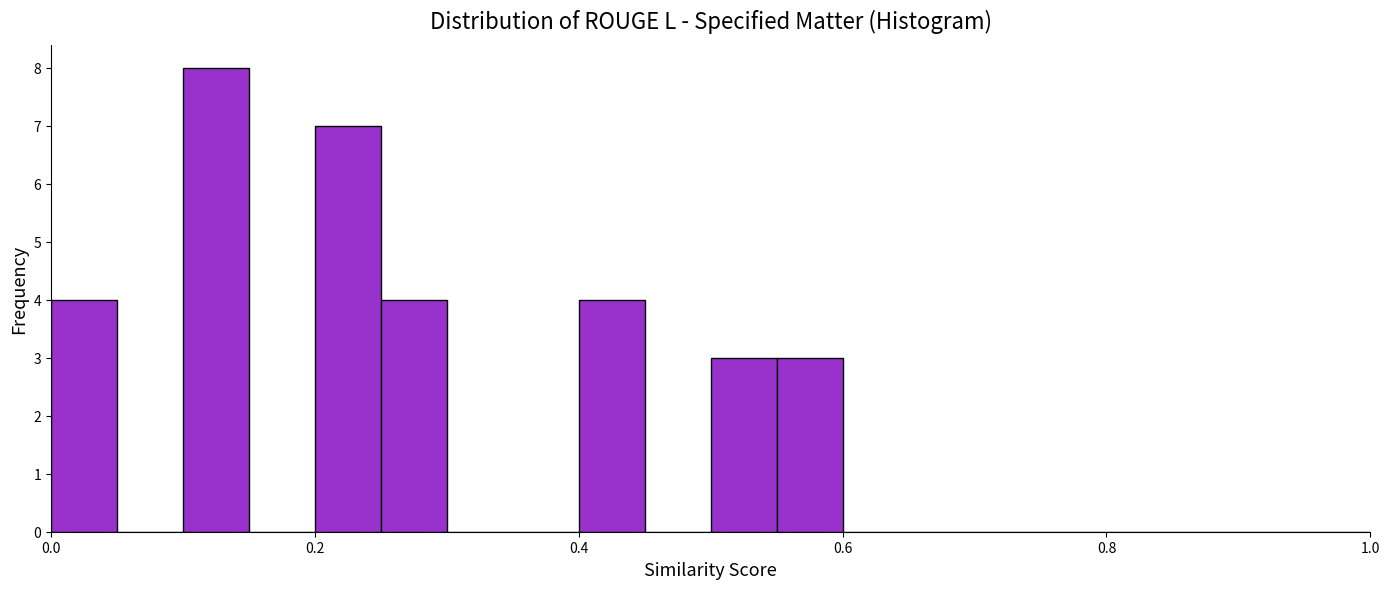

Around what value on the x-axis is the tallest bar? Give the approximate position of its centre, as read against the axis.

0.12